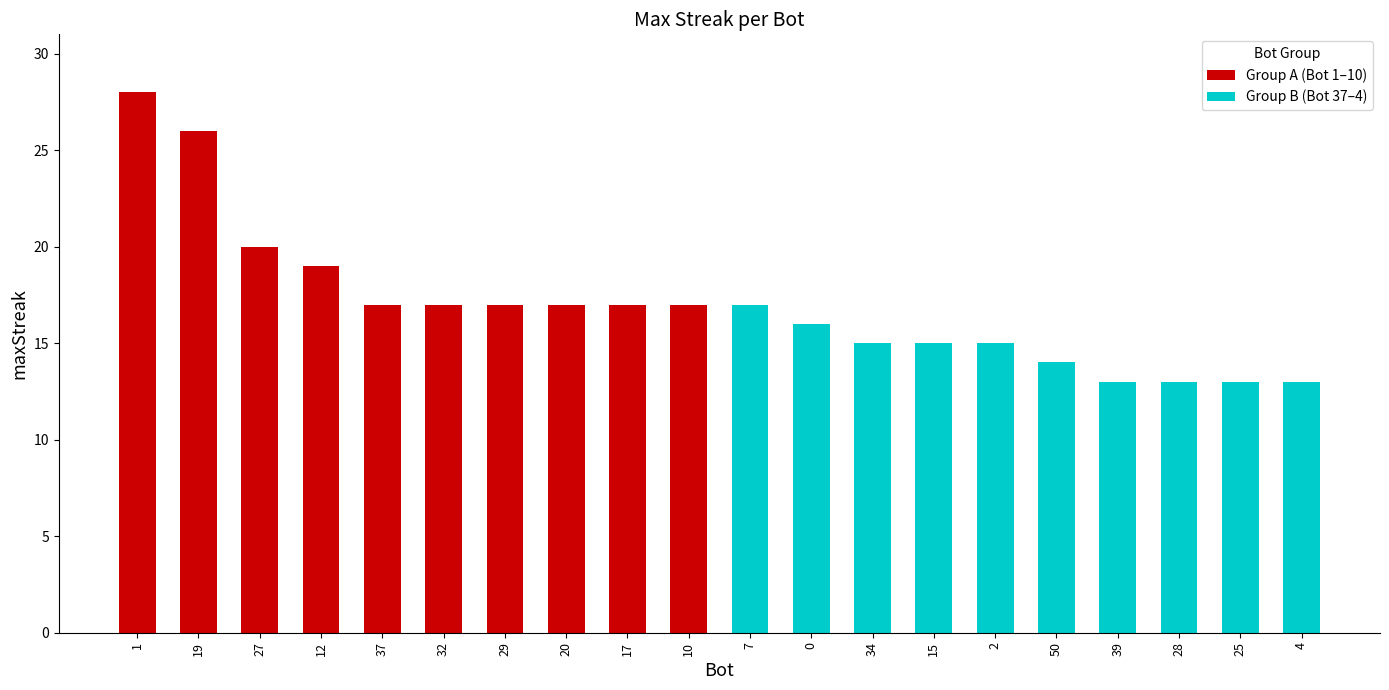

Reading left to right, what are all the values shown in this chart?

Group A (Bot 1–10): 28	26	20	19	17	17	17	17	17	17
Group B (Bot 37–4): 17	16	15	15	15	14	13	13	13	13